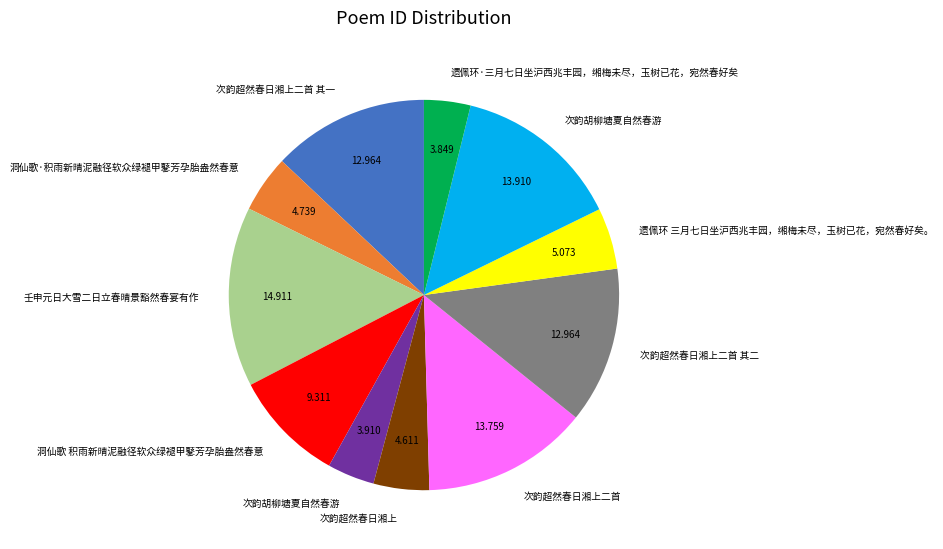

Is there a majority slice in this chart?

No